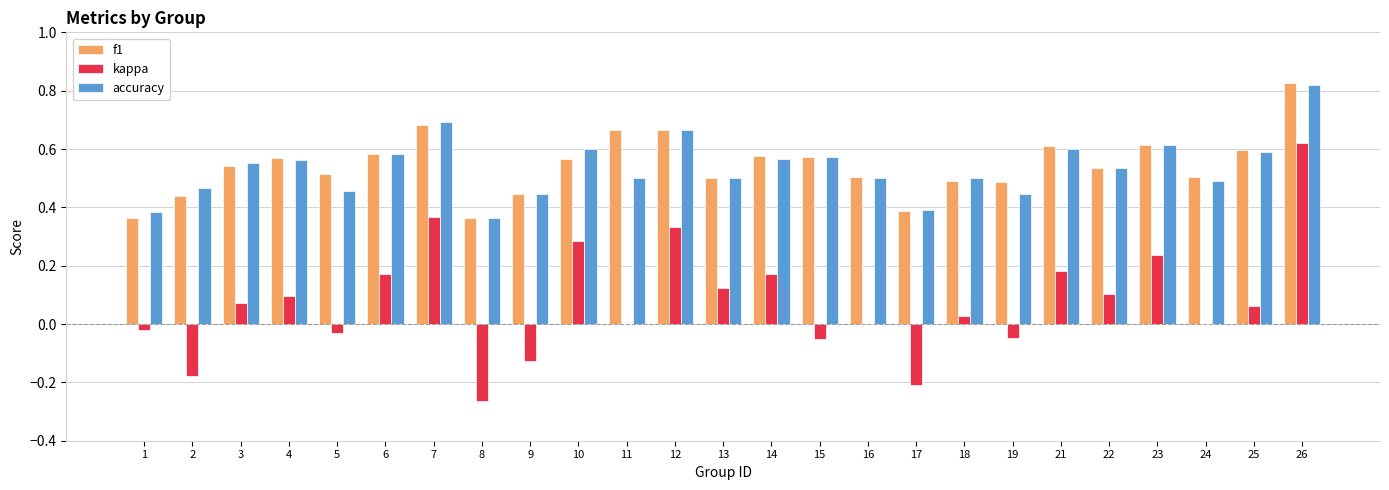

At which category is the sum across all series the highest?

26